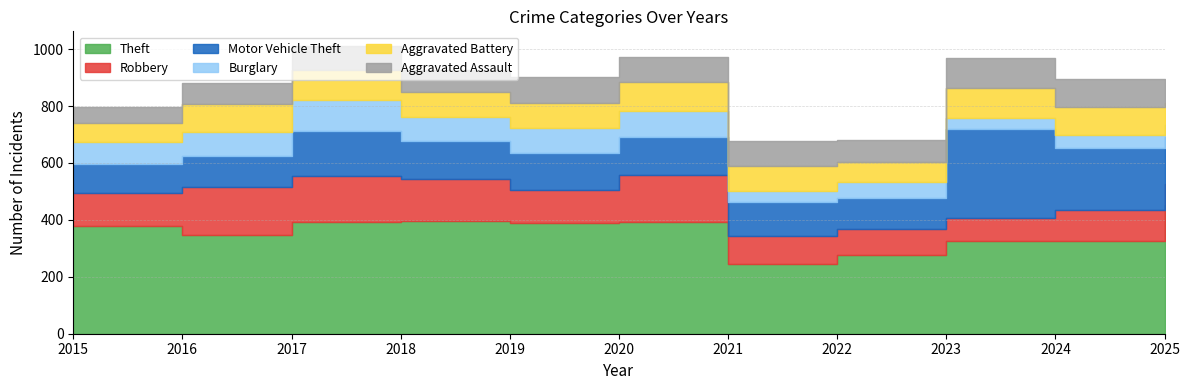

What is the total value across all series at 2023?

968